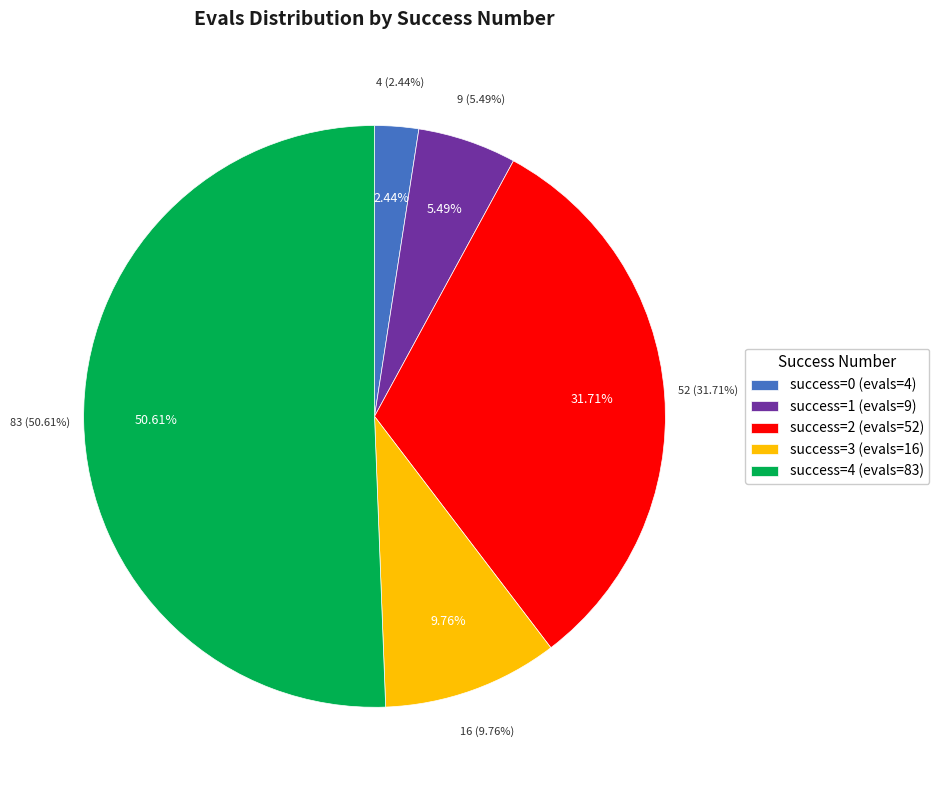

Which slice represents more than half of the pie?

4